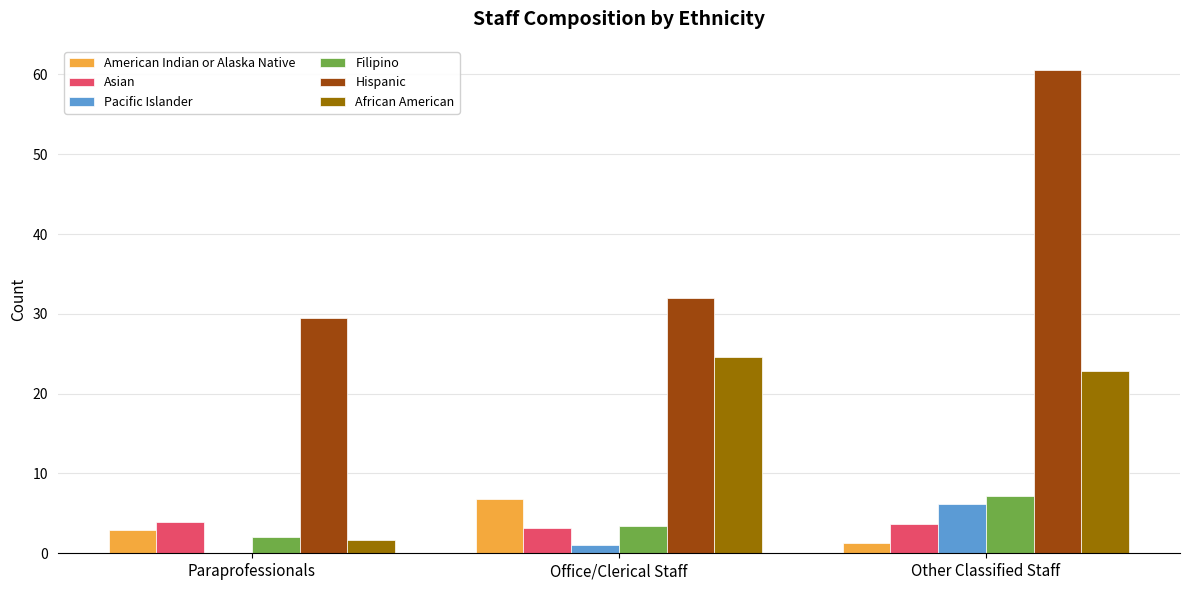

Is it true that Hispanic equals 21.8 at Other Classified Staff?

False